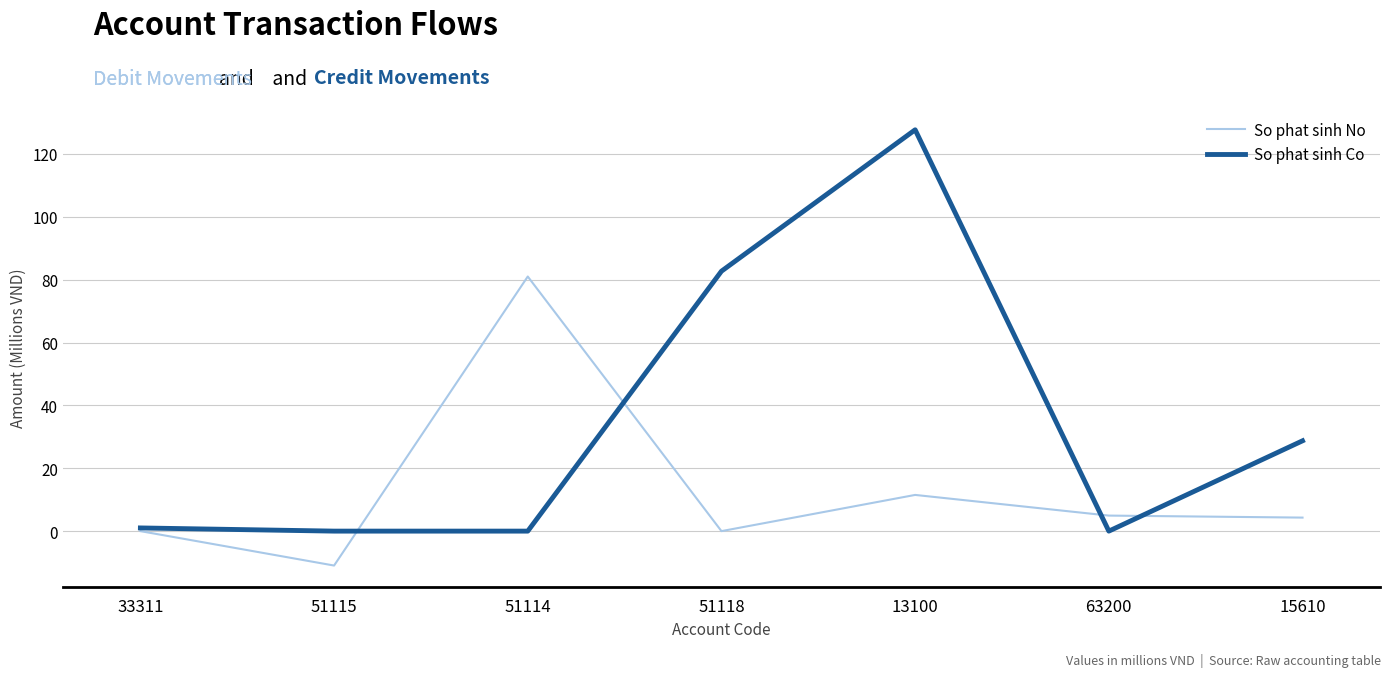

What value does the So phat sinh Co series have at 51118?

82.7